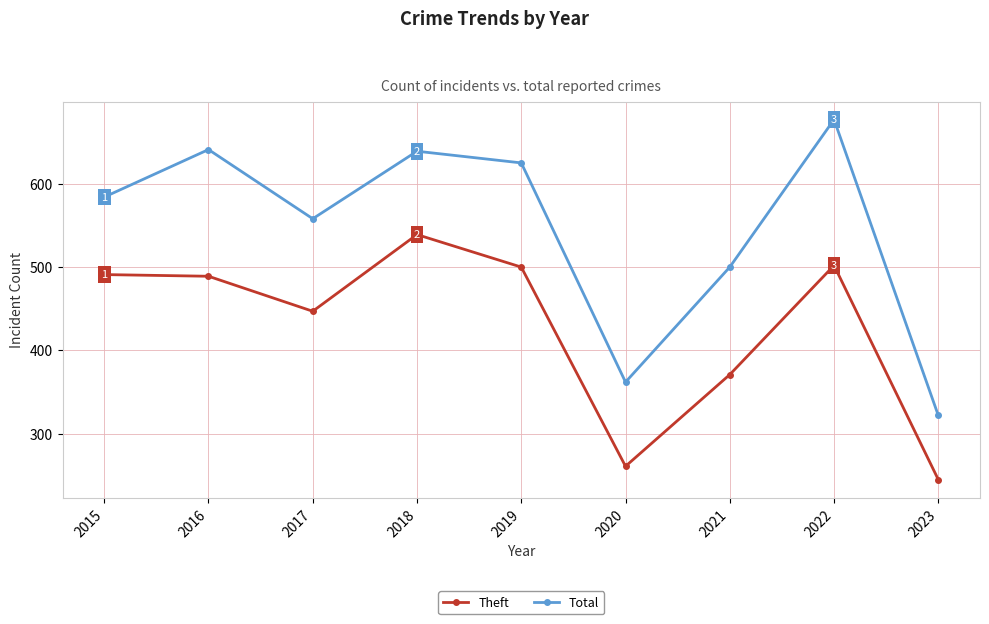

Is this an area chart (filled region under the line)?

No